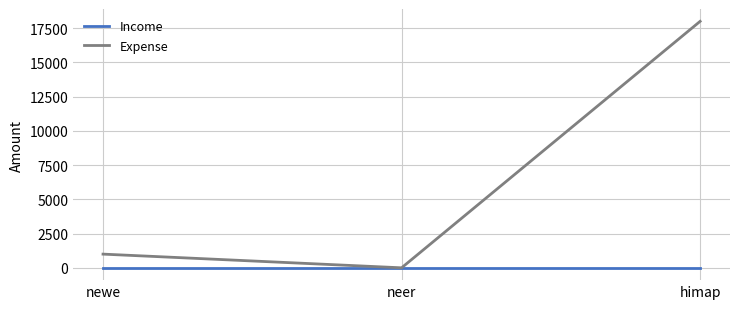

How many values in Expense are above zero?

2